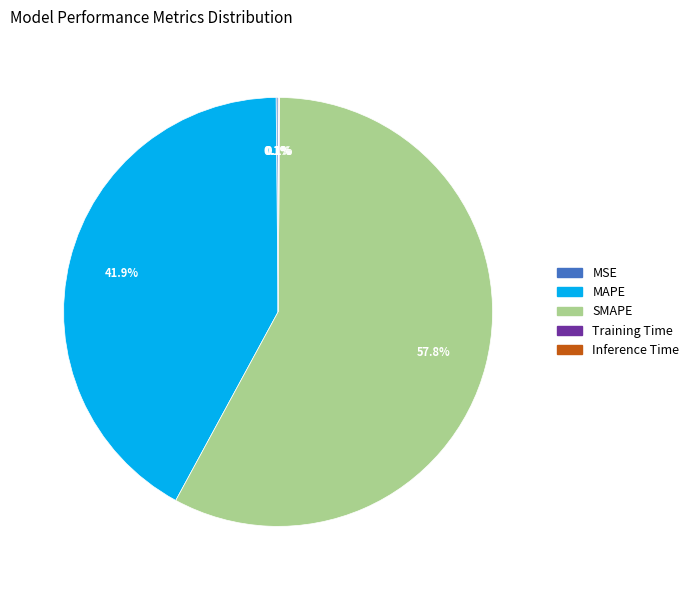

Does any single category account for the majority?

Yes